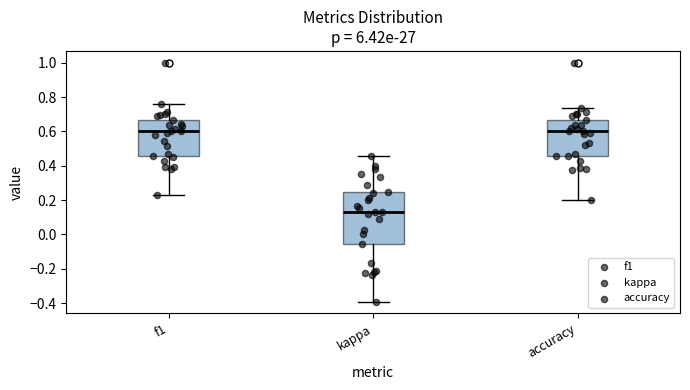

Where is the lower edge of the box for kappa on the y-axis? The values are not printed on the chart, so give them approximately, as read against the axis.

-0.06